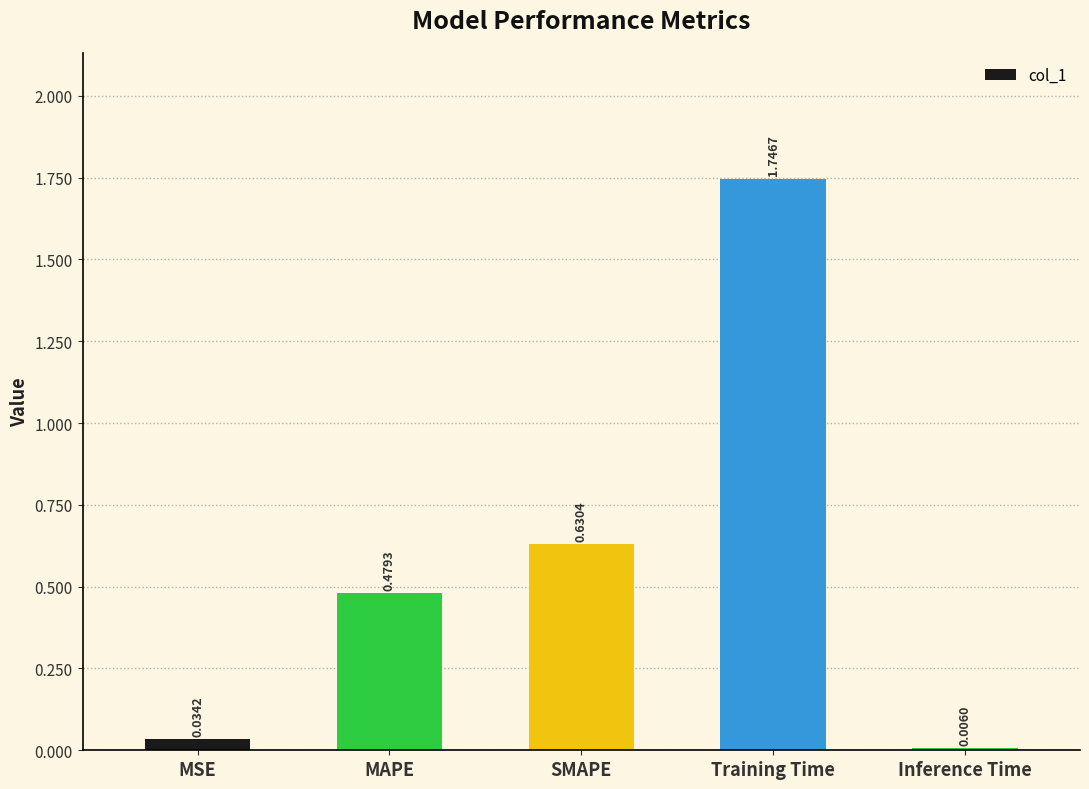

Which label corresponds to the largest value in the chart?

Training Time